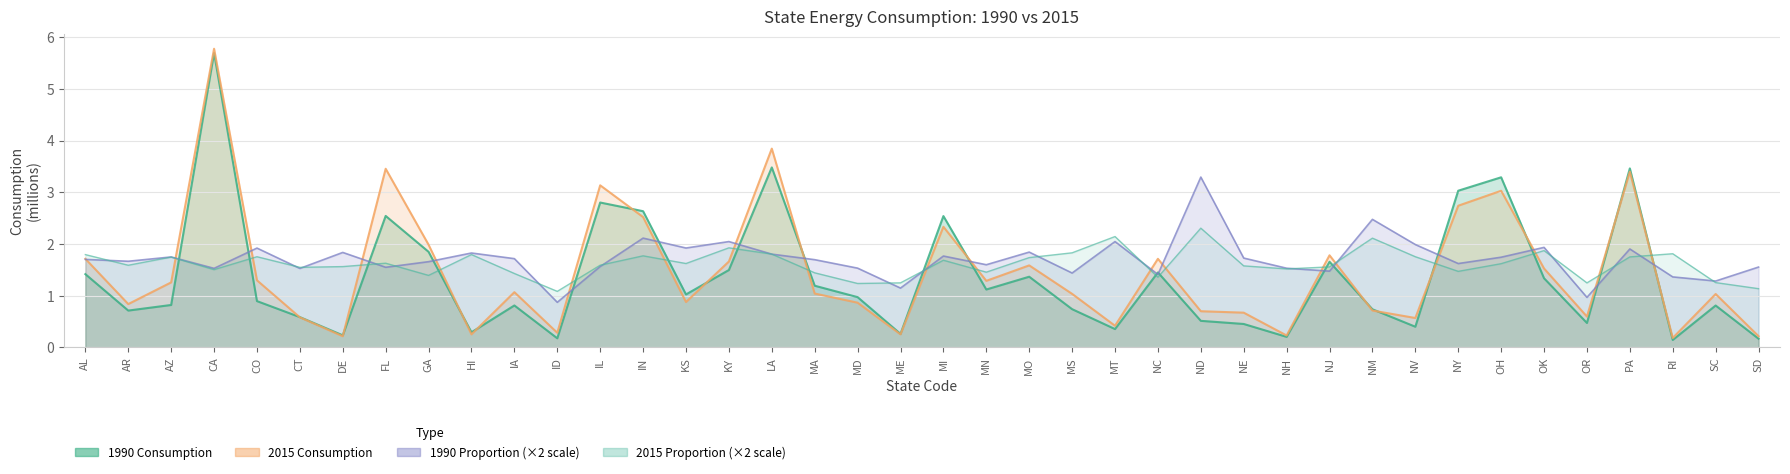

True or false: 2015_prop has a value of 1.4 at NC.

True